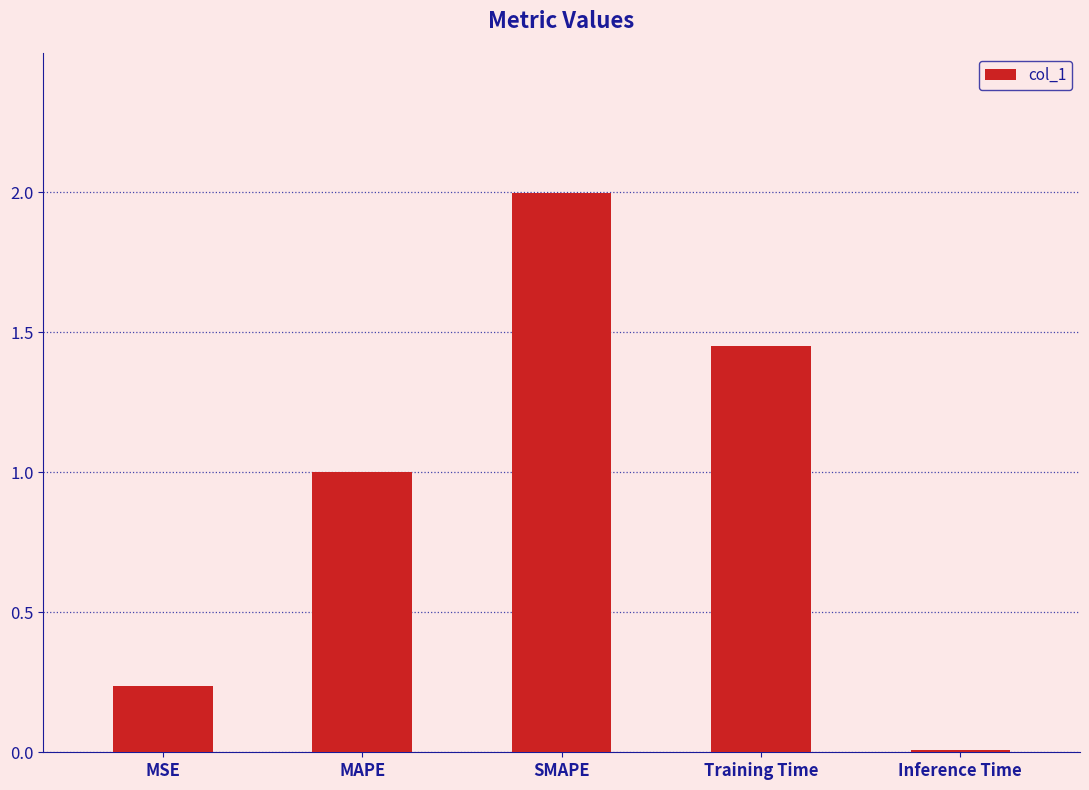

Is it true that the value at SMAPE is 2.0?

True